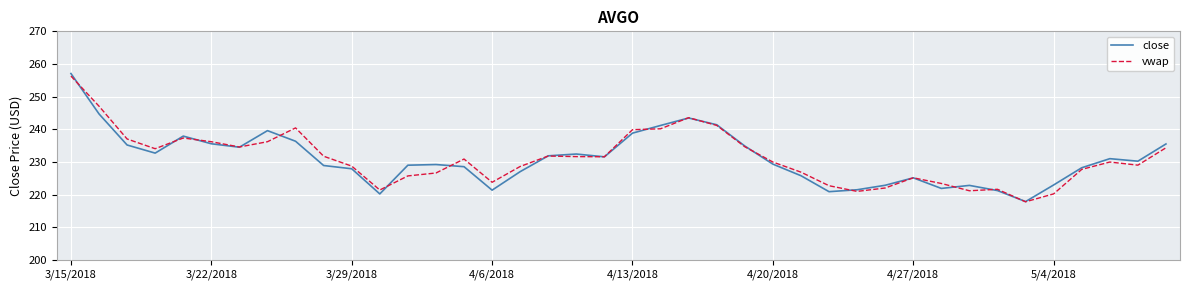

Which series has the largest range (max minus min)?

close